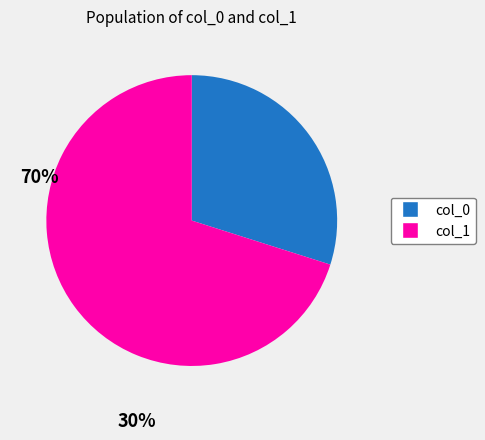

Is the sum of col_1 and col_0 greater than half?

Yes